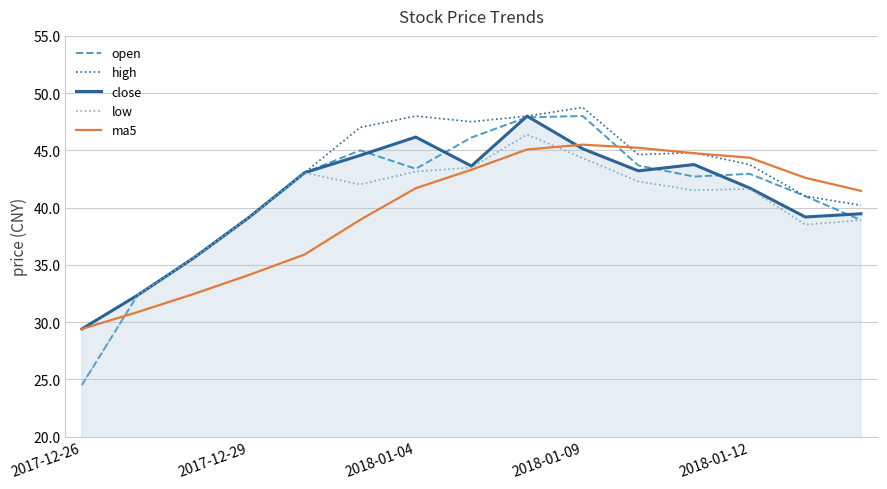

Which series has the largest range (max minus min)?

open